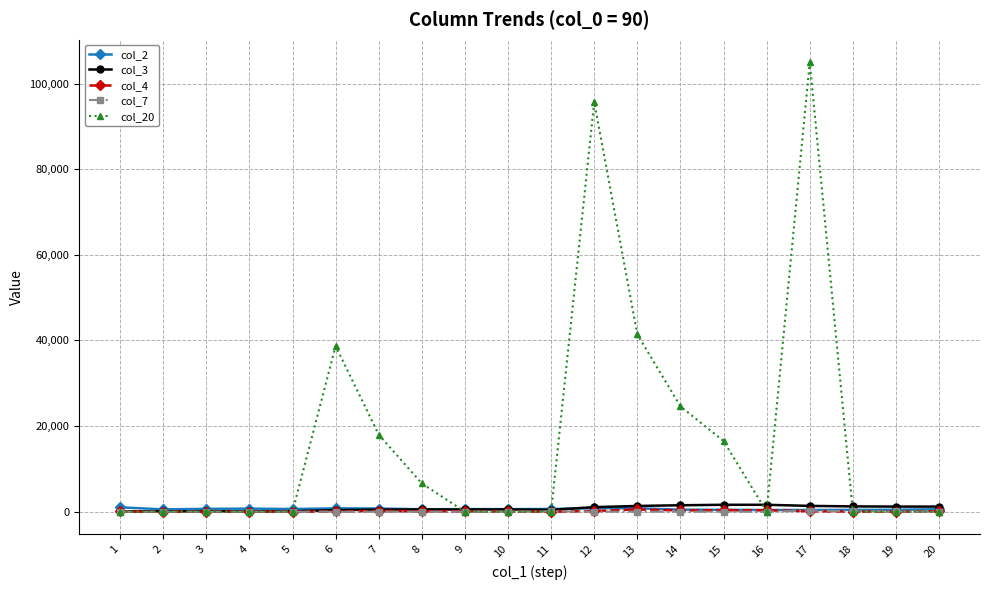

Which series ends up on top after the final intersection of col_4 and col_20?

col_4